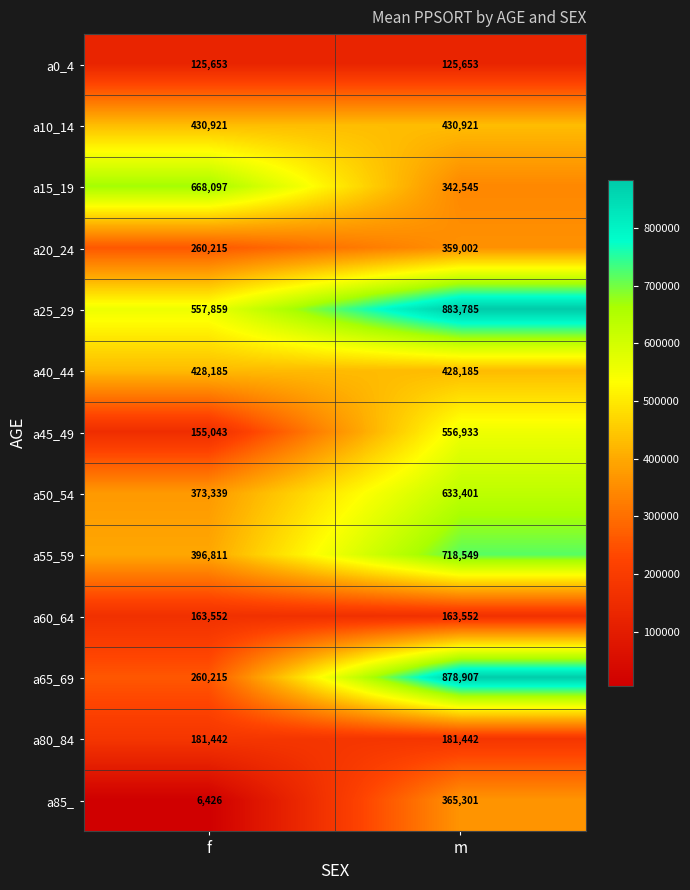

What is the sum of all a80_84 values?

362884